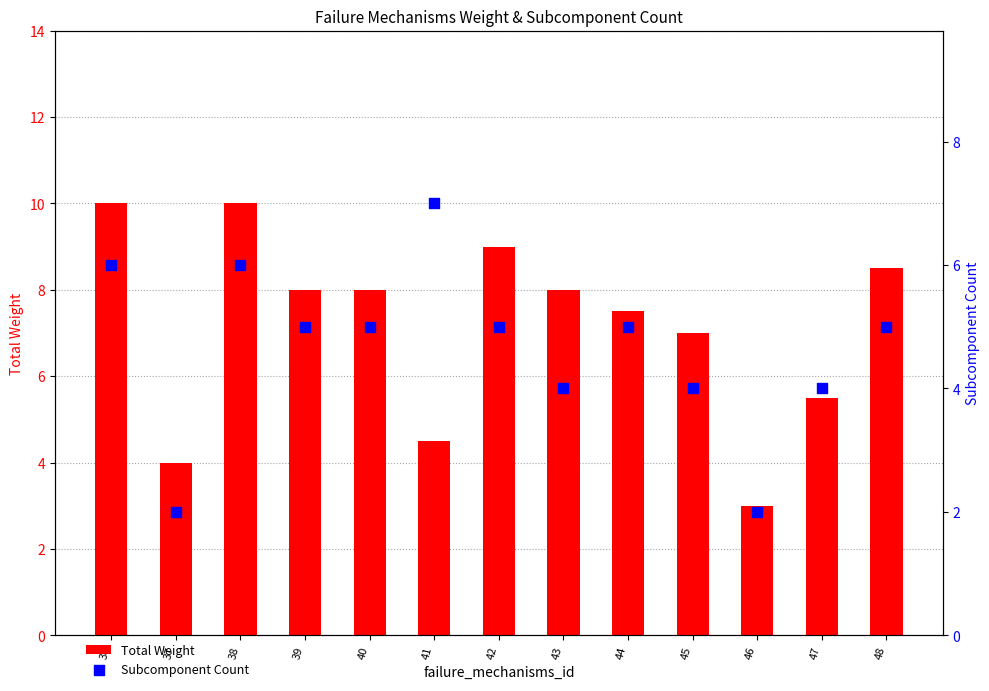

Is the value of Subcomponent Count at 41 greater than the value of Total Weight at 41?

Yes